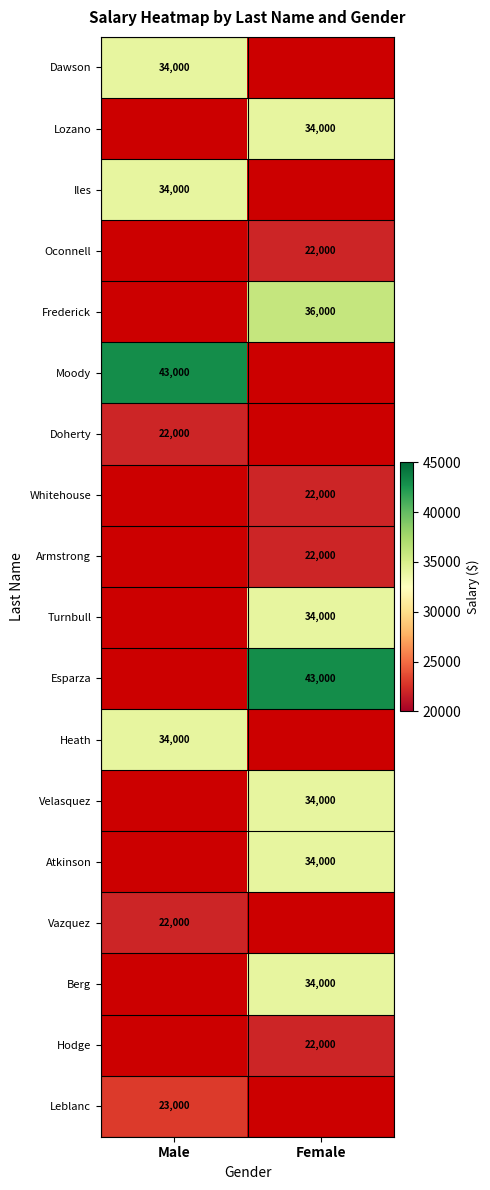

True or false: Berg has a value of 44889.8 at Female.

False